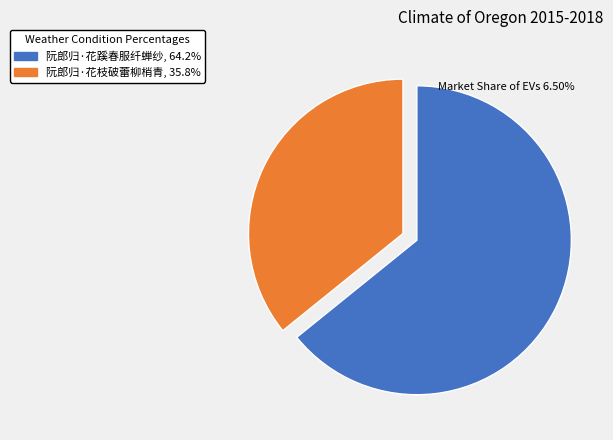

The 阮郎归·花枝破蕾柳梢青 slice represents 36% of the pie. True or false?

True